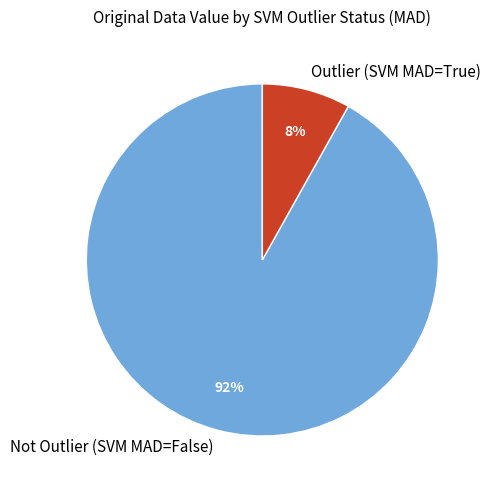

The Not Outlier (SVM MAD=False) slice represents 92% of the pie. True or false?

True